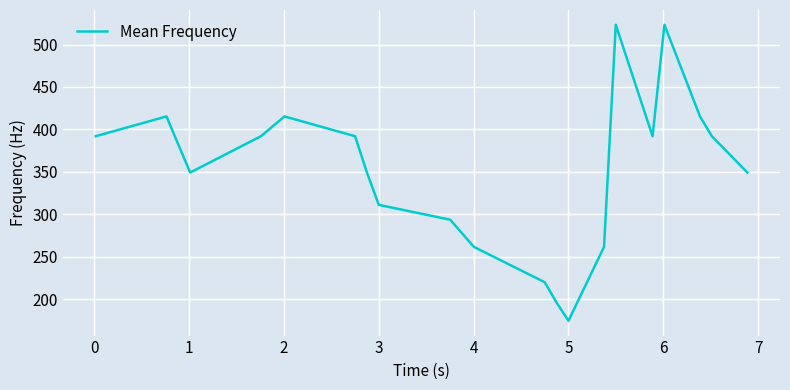

What is the maximum value shown in the chart?

523.3